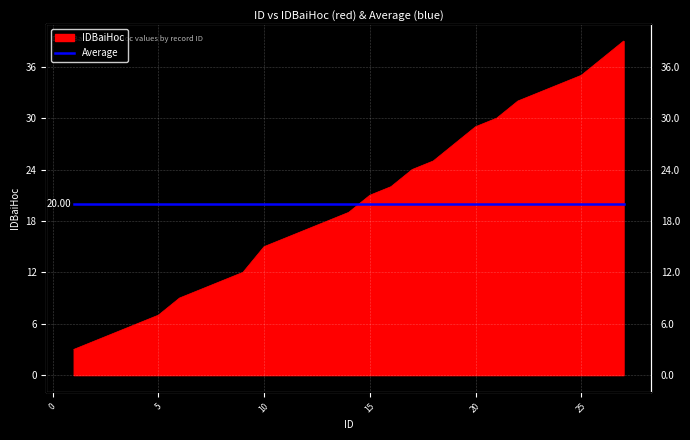

What is the value of the 2nd point from the left?

4